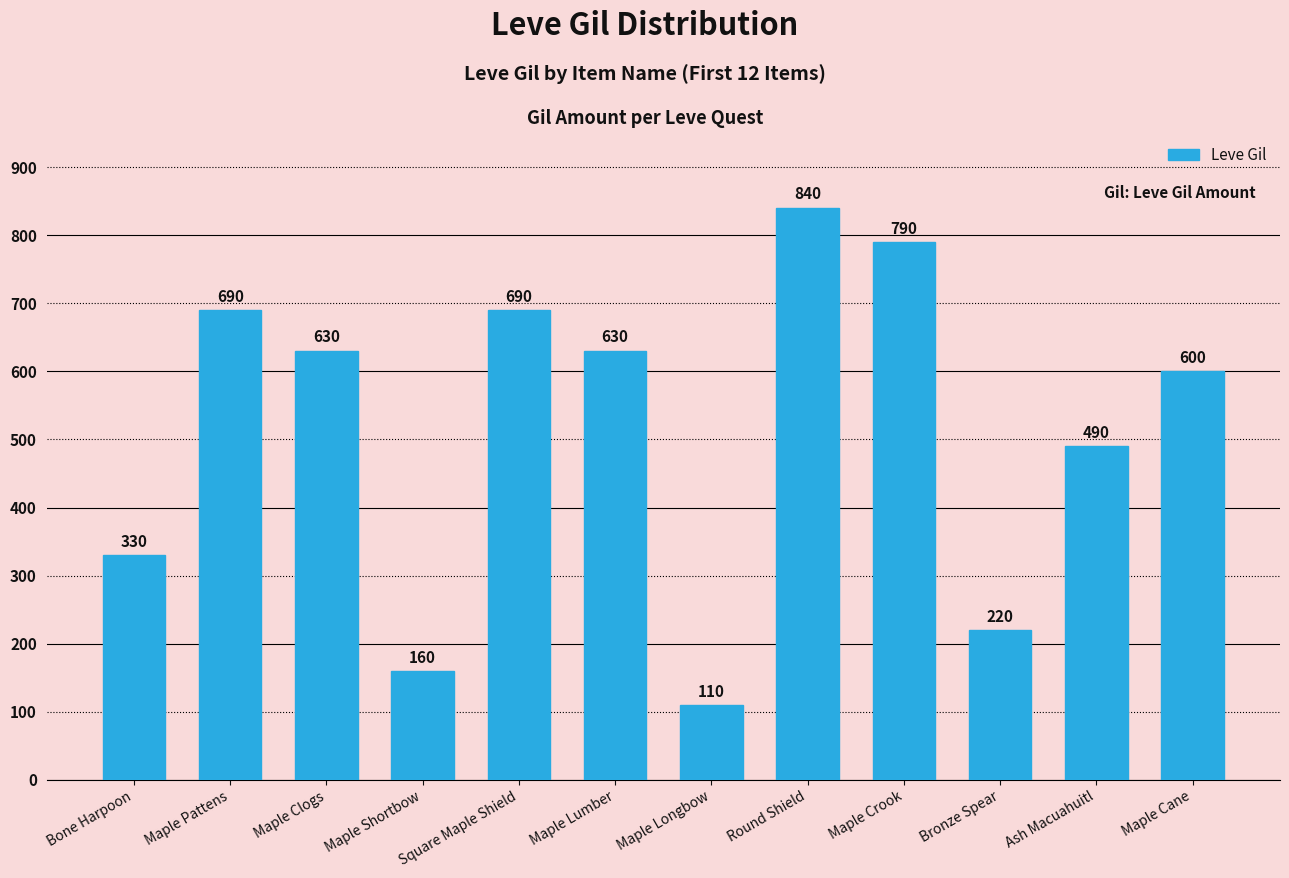

Which label corresponds to the largest value in the chart?

Round Shield